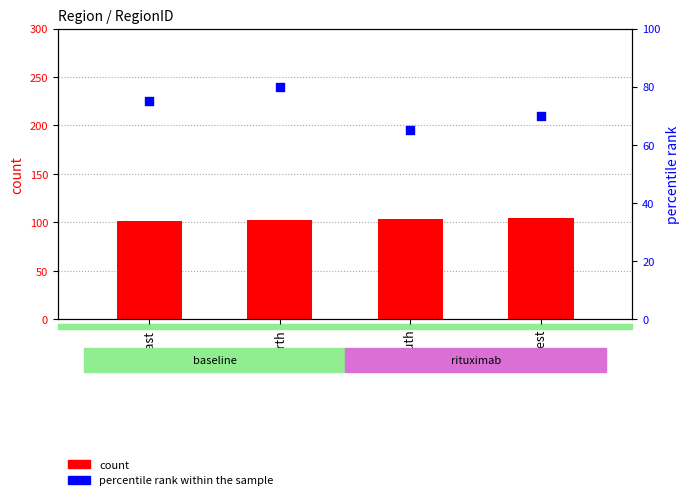

Is the value of percentile rank within the sample at South greater than the value of count at North?

No